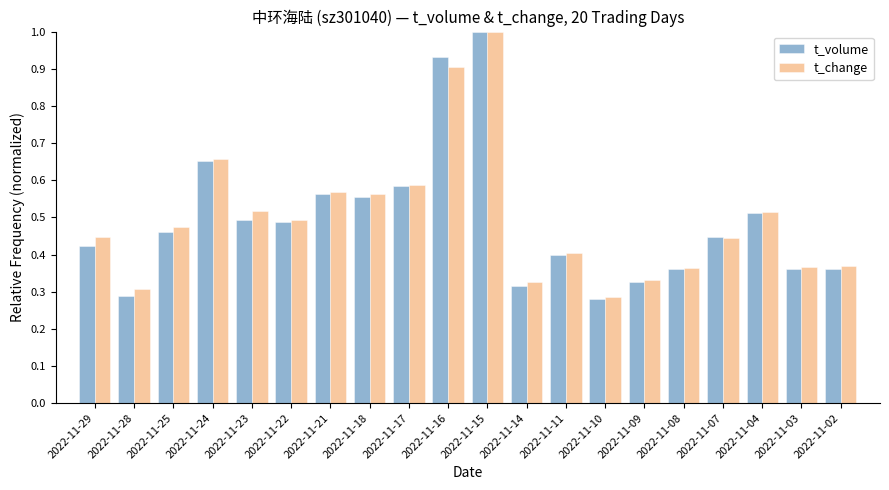

Is it true that t_volume equals 0.1 at 2022-11-14?

False